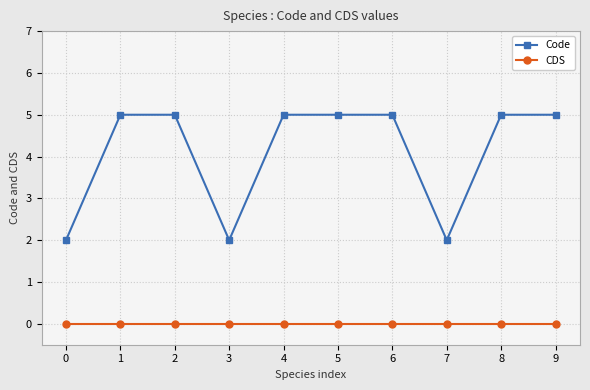

What is the value of the Code point at the 8th from the left?

2